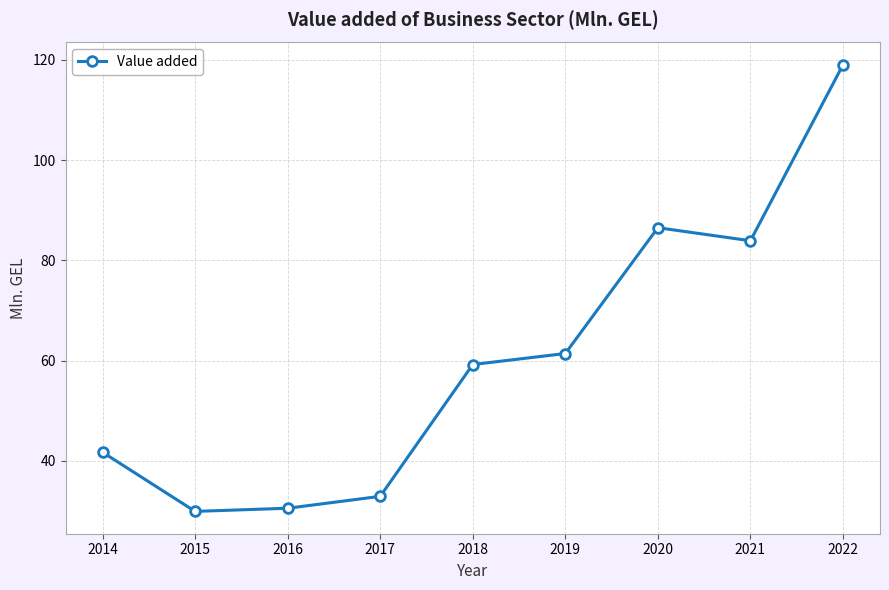

What value does the data have at 2022?

119.0